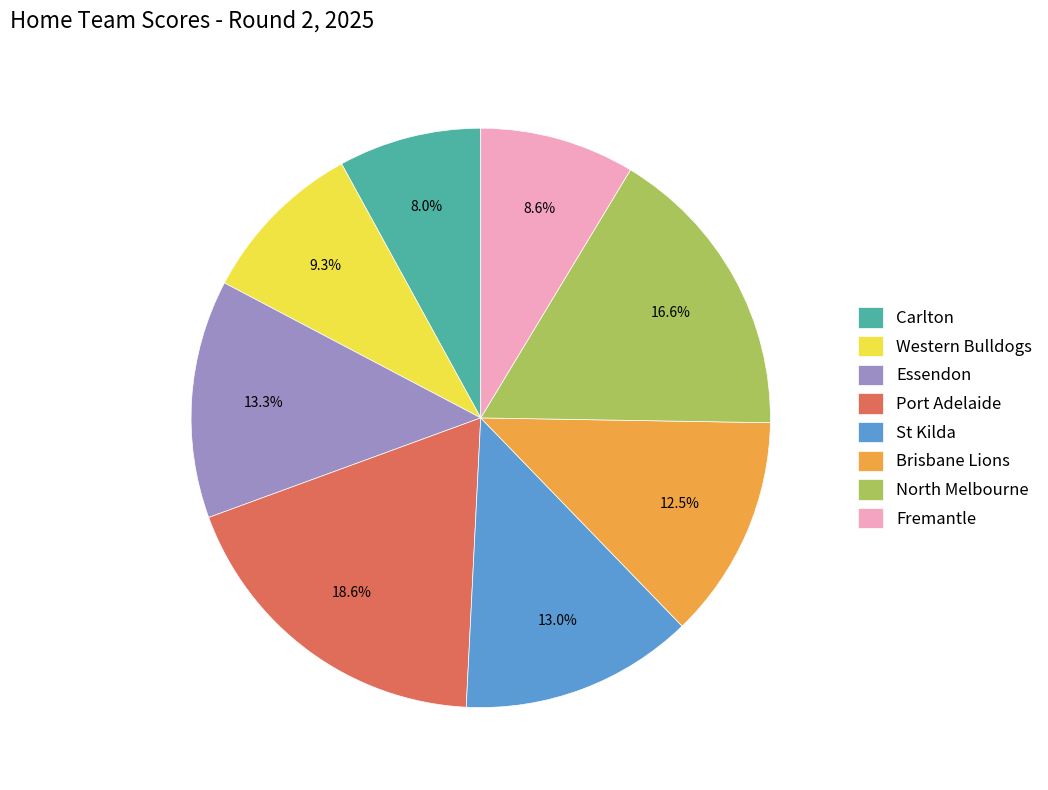

Combined, what portion of the pie is Carlton and Essendon?

21.3%